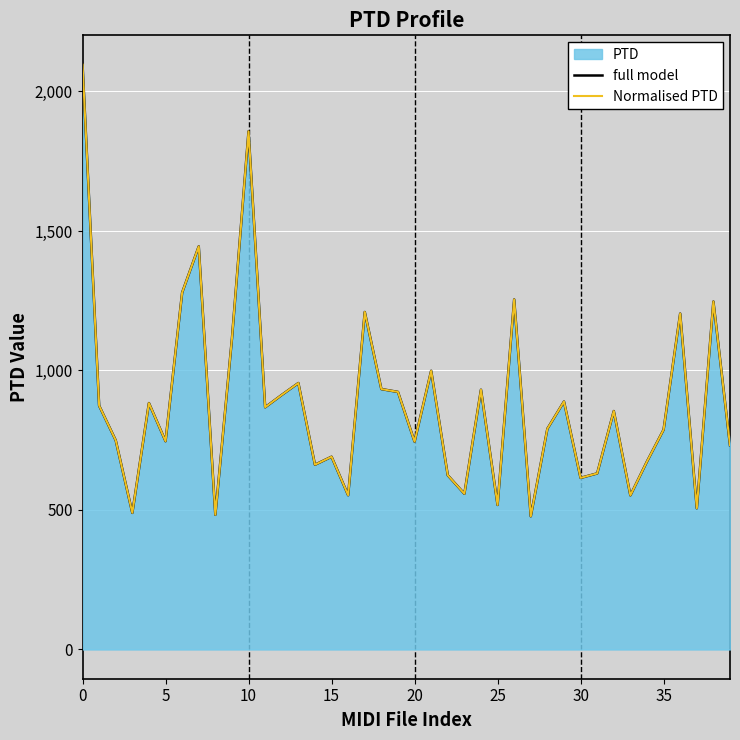

Which label corresponds to the smallest value in the chart?

27